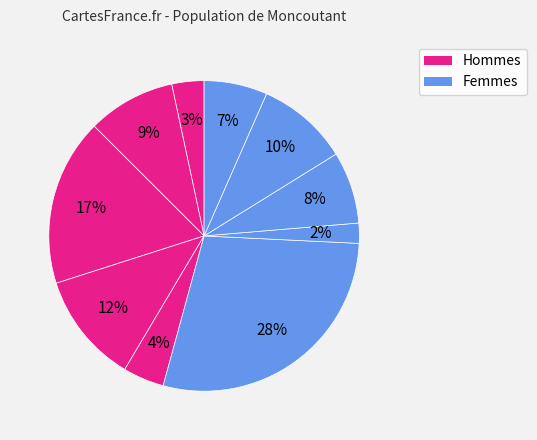

Count the number of slices in the pie.

10